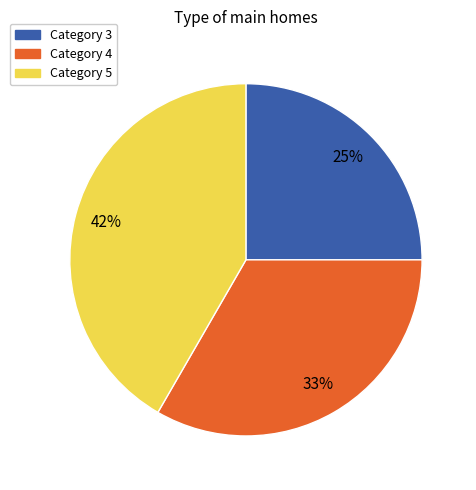

Count the number of slices in the pie.

3